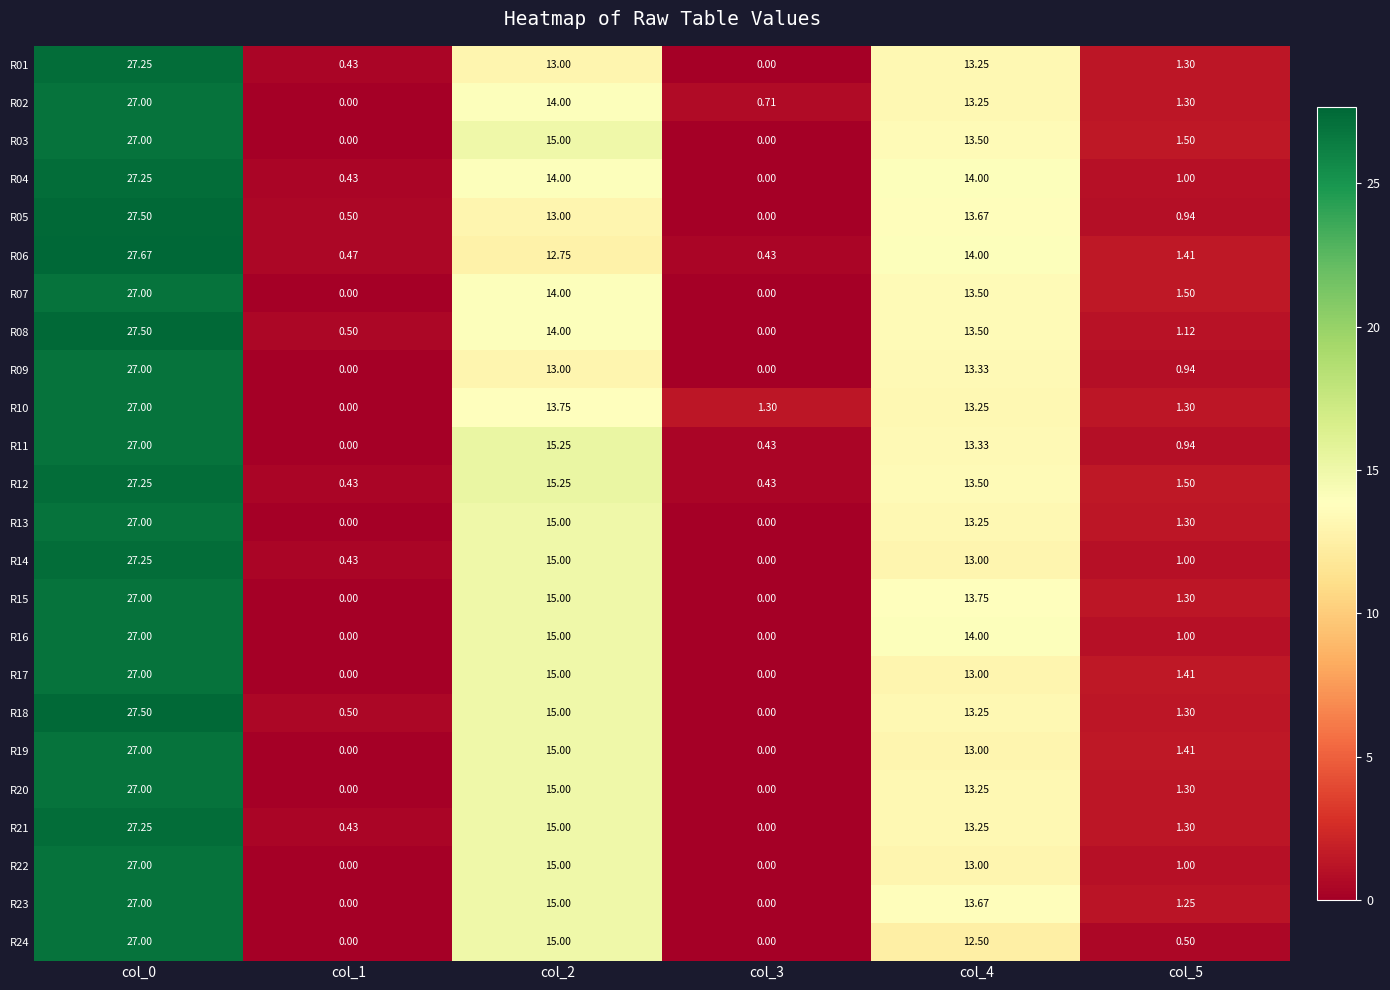

Is the value of R08 at col_4 greater than the value of R06 at col_5?

Yes